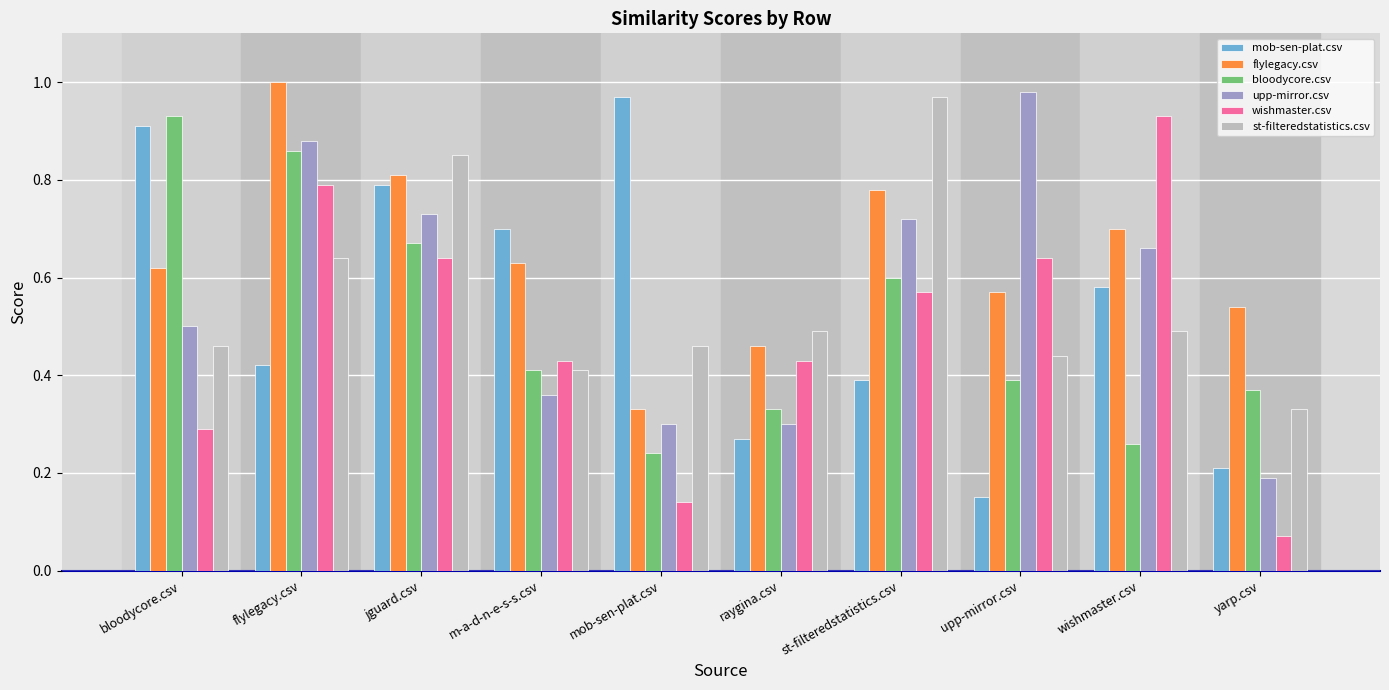

Is it true that bloodycore.csv equals 0.6 at st-filteredstatistics.csv?

True